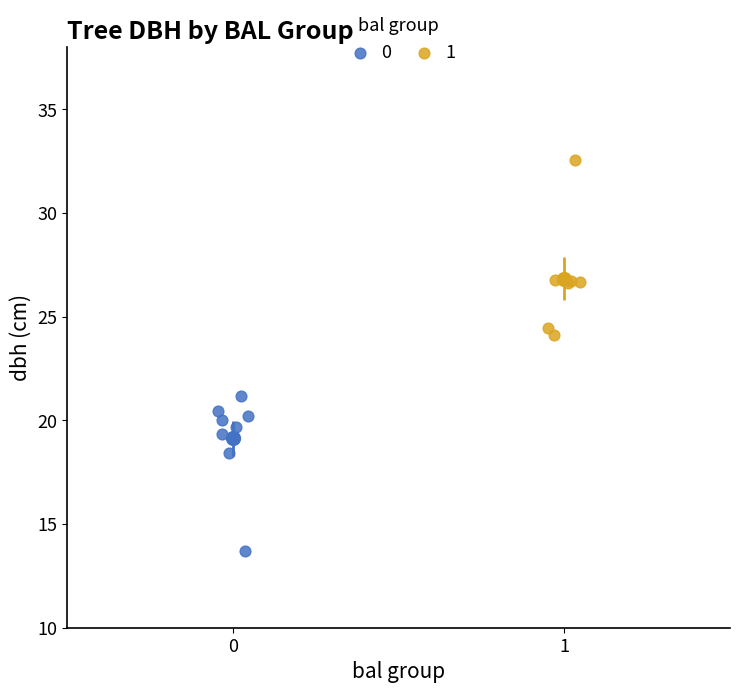

What are all the series names shown in the legend?

0, 1